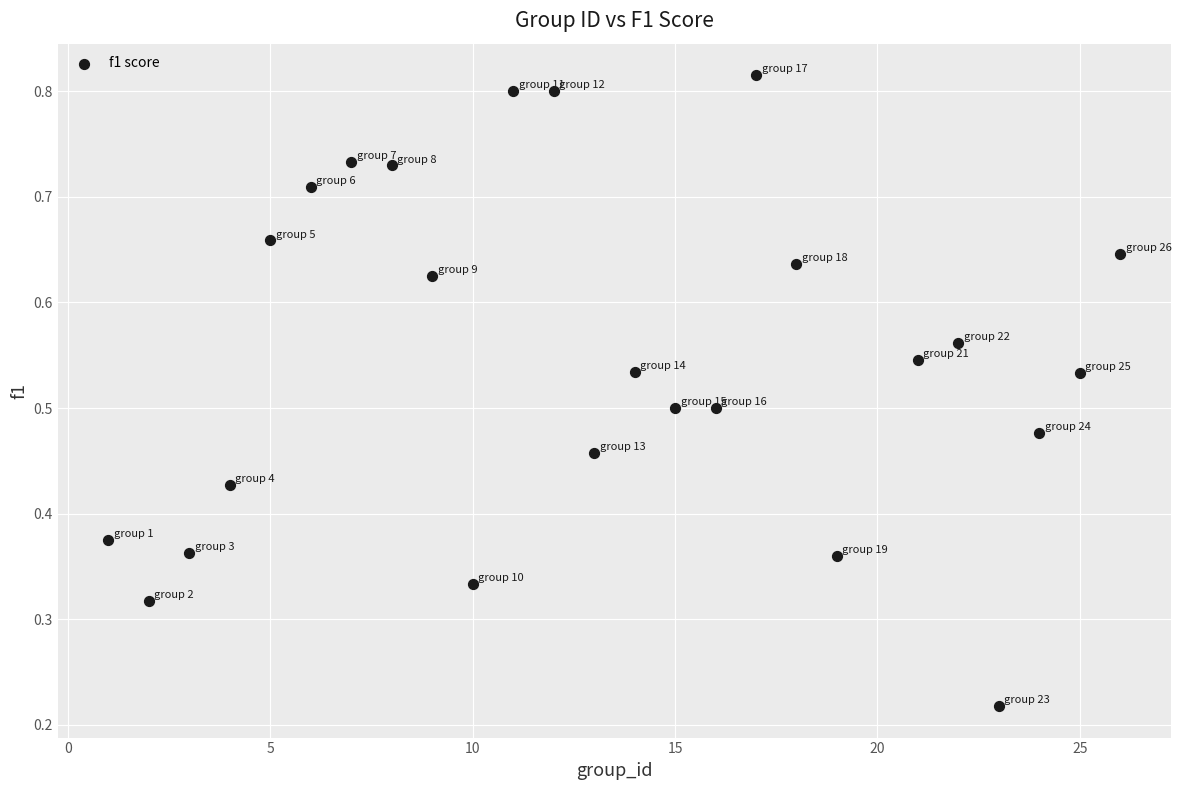

What is the range of X values (max minus min)?

25.0